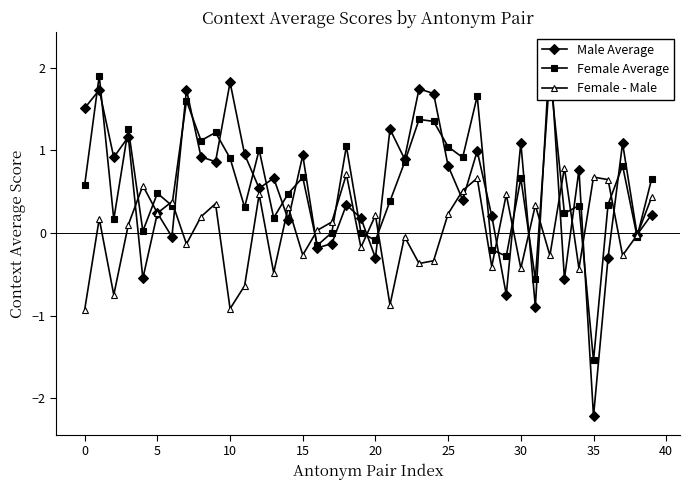

What is the label of the 17th point from the left?

16